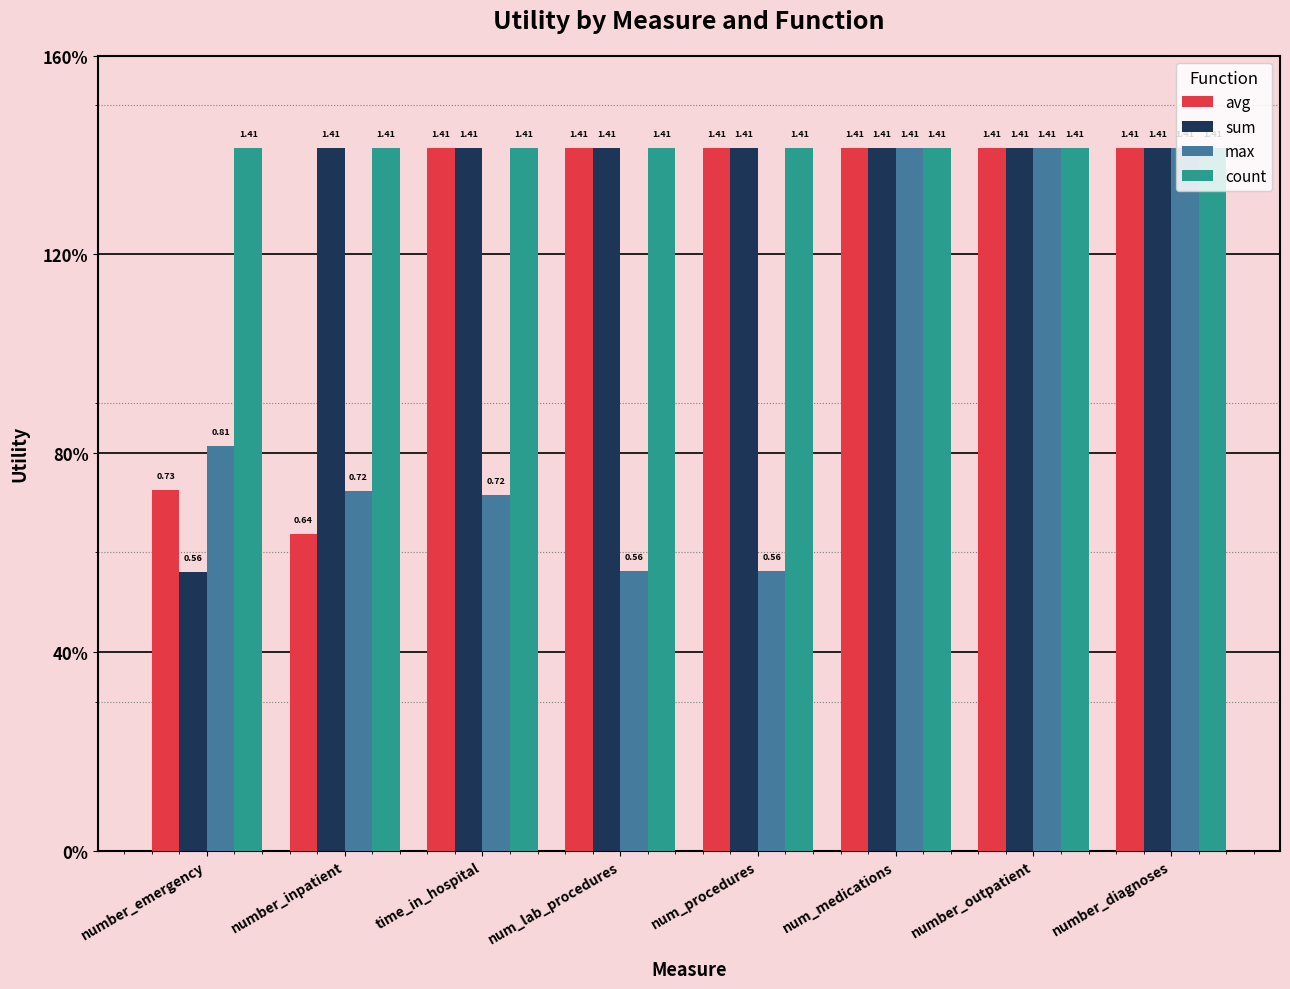

Rank the series by their maximum value, from highest to lowest.

avg, sum, max, count